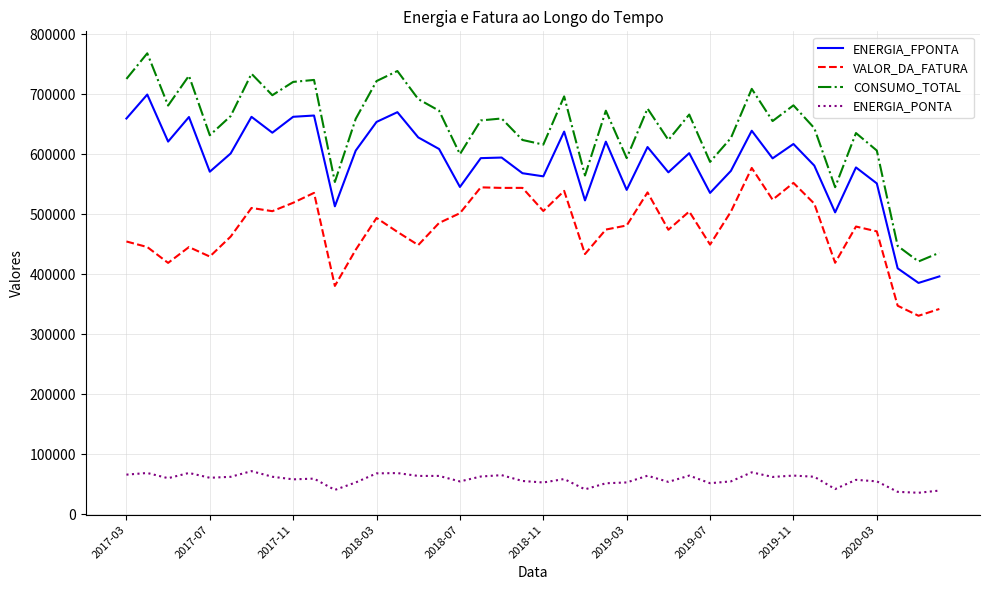

Which series has the largest total across all categories?

CONSUMO_TOTAL